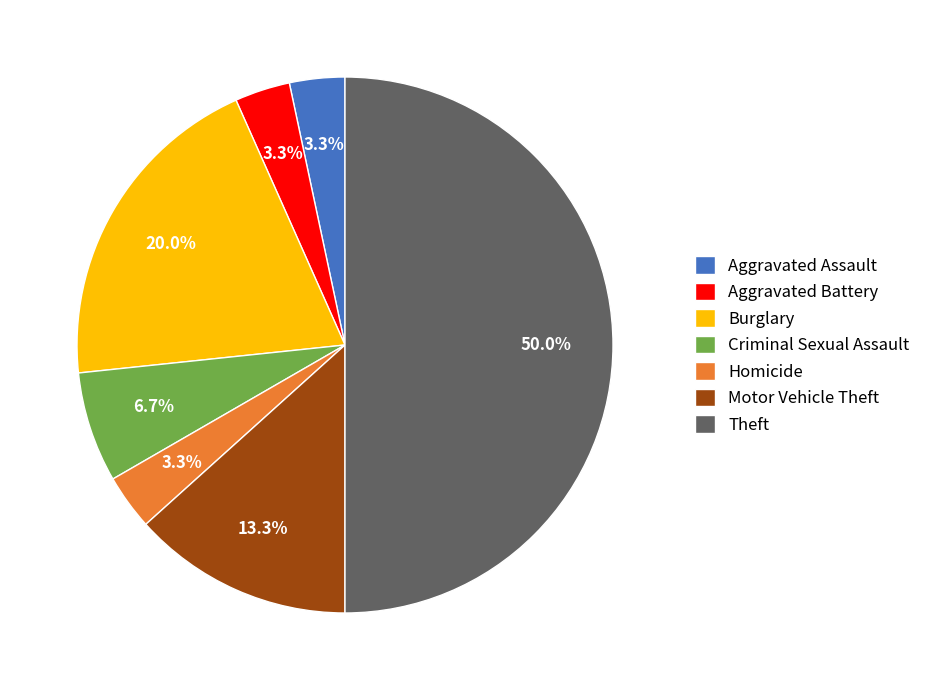

What portion of the pie excludes Aggravated Battery?

96.7%